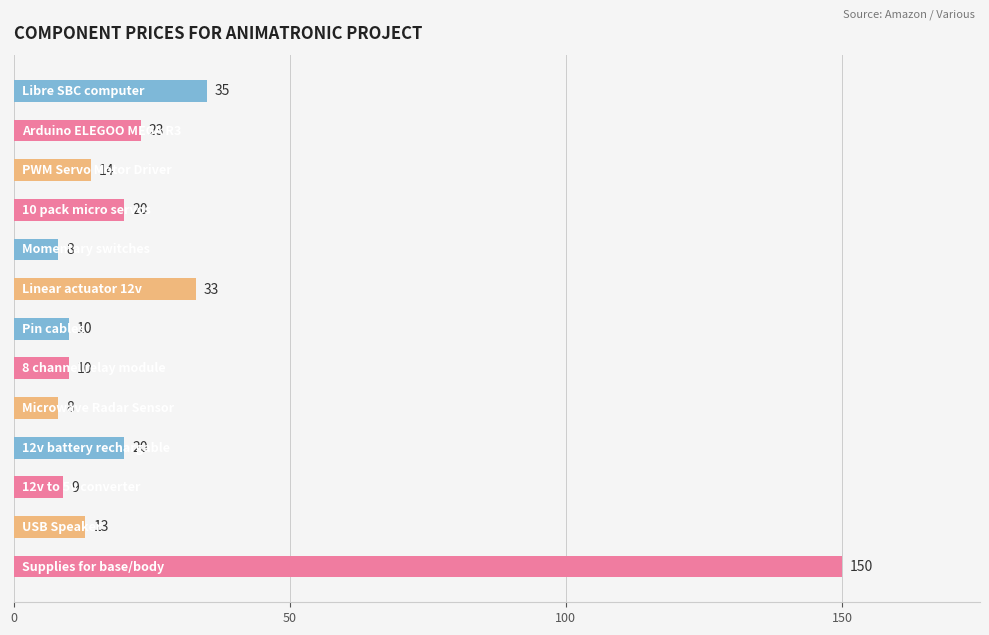

What is the value of the 3rd bar from the top?

14